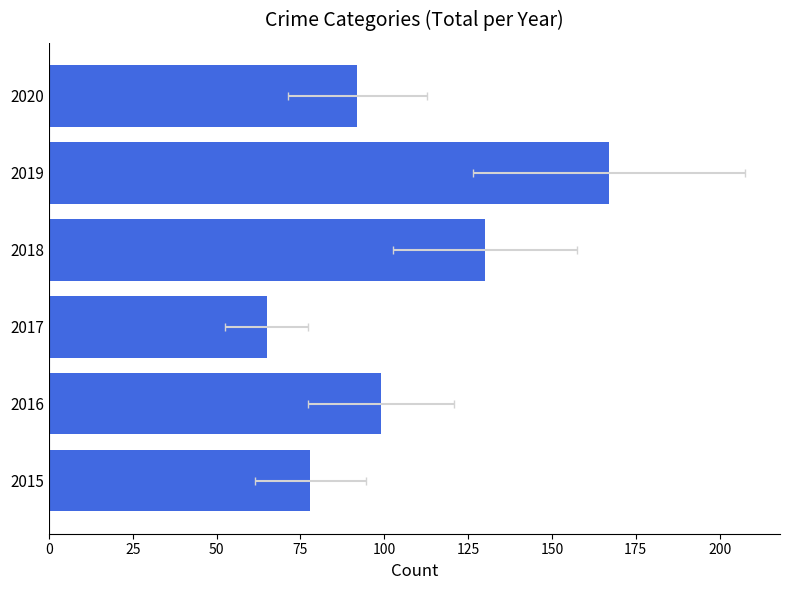

Count the number of categories in the chart.

6